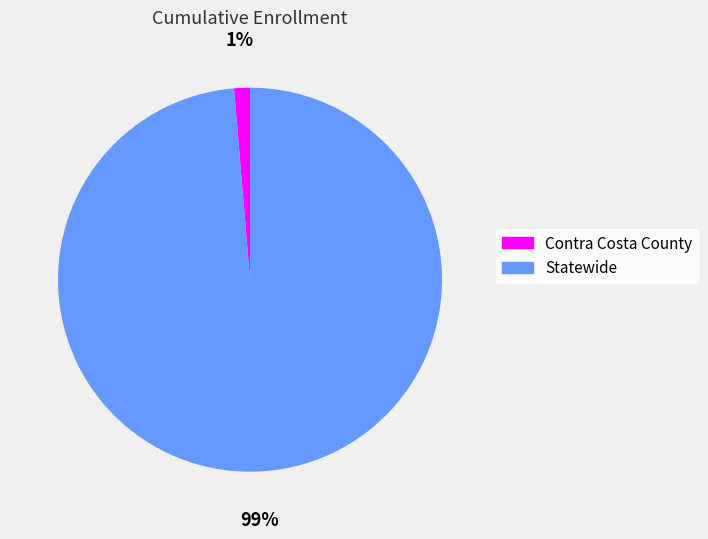

Combined, do Statewide and Contra Costa County account for over 50%?

Yes